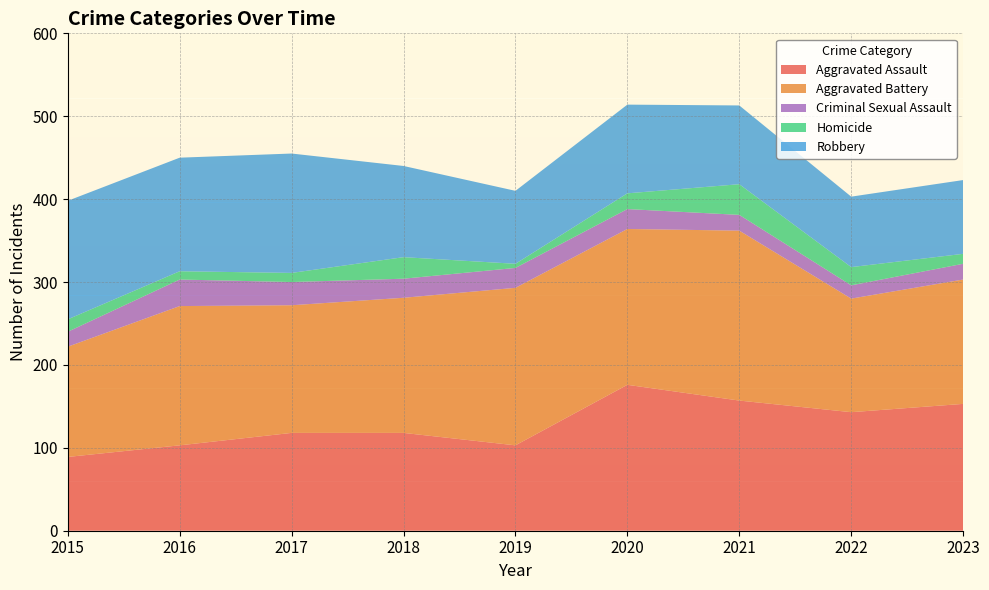

Reading right to left, what are all the values shown in this chart?

Aggravated Assault: 153	143	157	176	103	118	118	103	89
Aggravated Battery: 150	137	205	188	190	163	154	168	133
Criminal Sexual Assault: 19	16	19	24	24	23	28	32	18
Homicide: 12	22	37	19	5	26	11	10	15
Robbery: 89	85	95	107	88	110	144	137	143